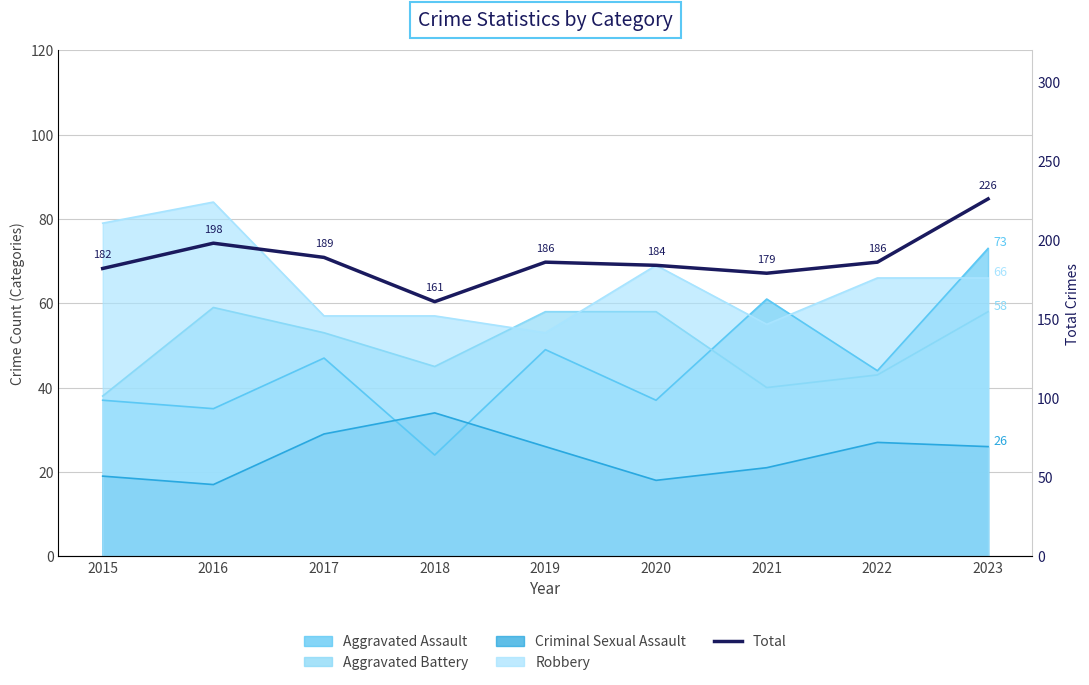

Reading left to right, extract all data points from this chart.

2015=182	2016=198	2017=189	2018=161	2019=186	2020=184	2021=179	2022=186	2023=226